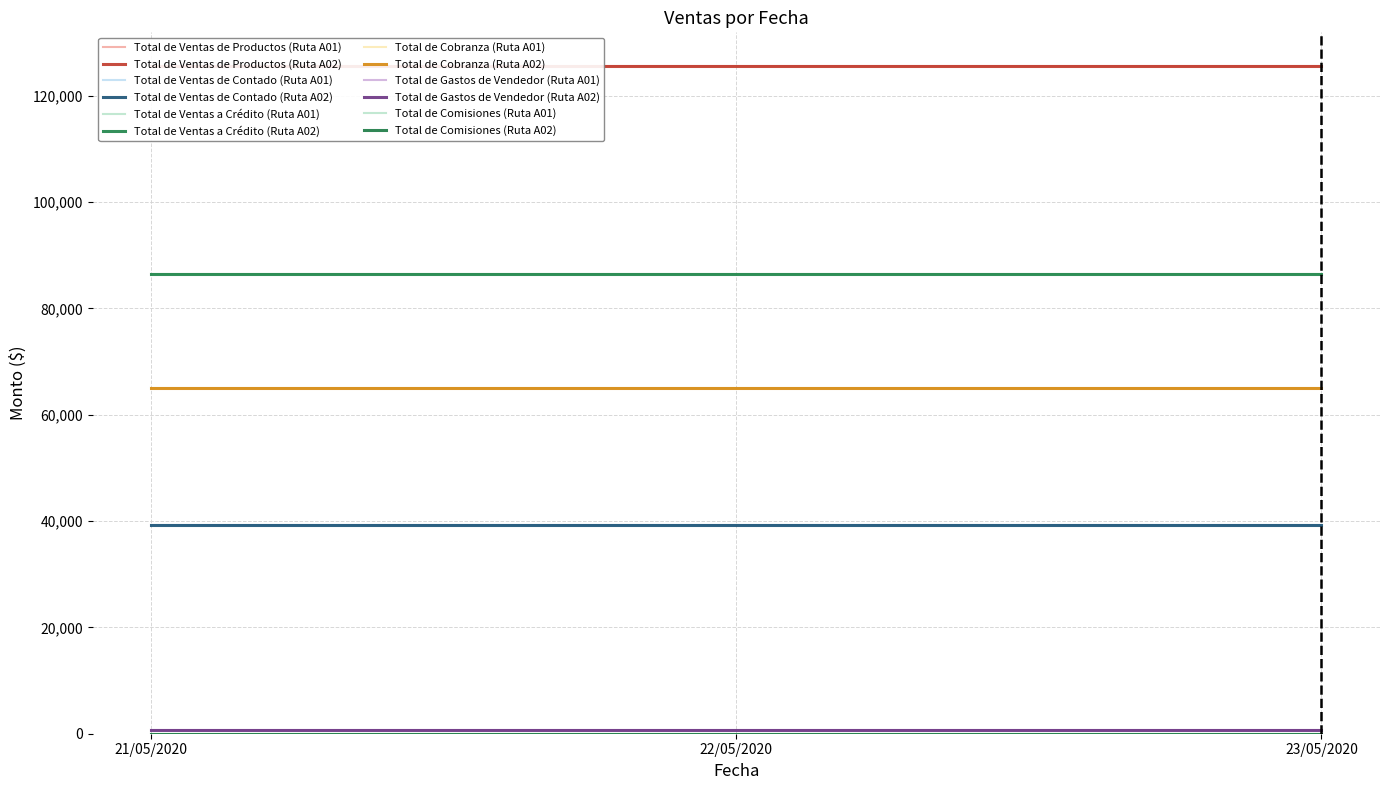

Between 21/05/2020 and 22/05/2020, which series saw the biggest shift?

Total de Ventas de Productos